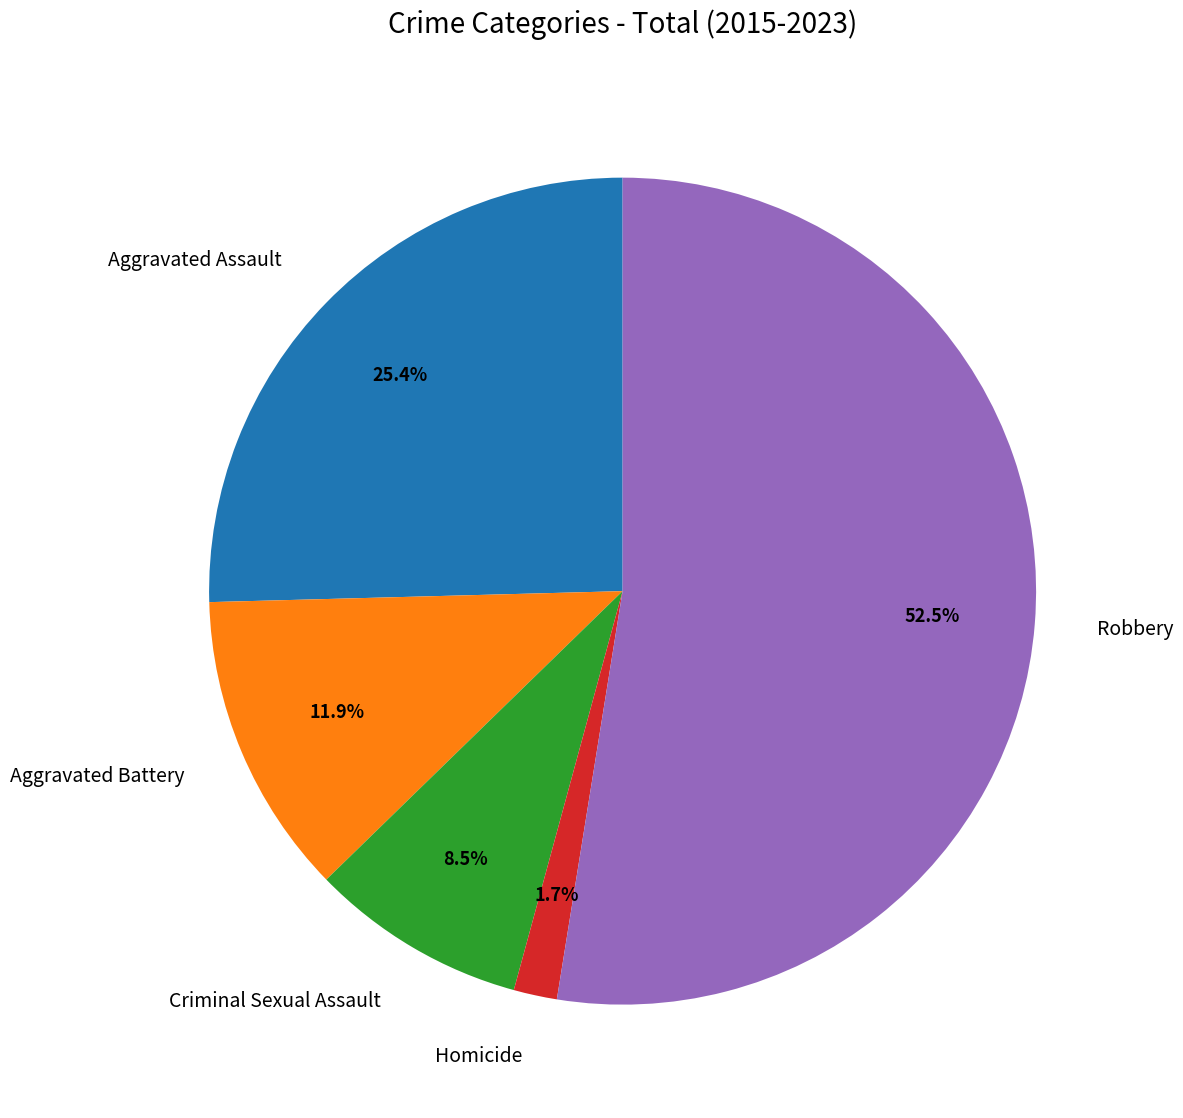

Which has a higher value, Aggravated Assault or Homicide?

Aggravated Assault